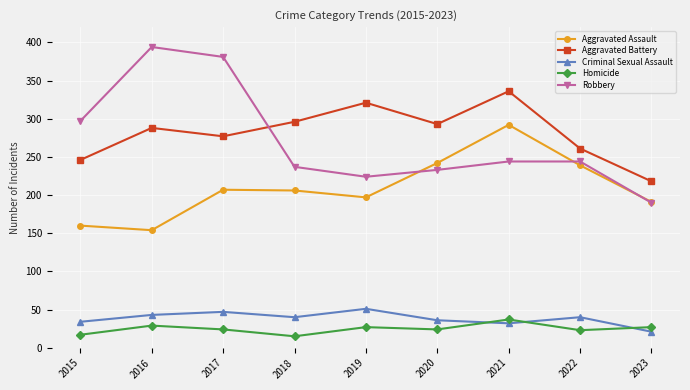

Rank the series at 2015 from highest to lowest value.

Robbery, Aggravated Battery, Aggravated Assault, Criminal Sexual Assault, Homicide